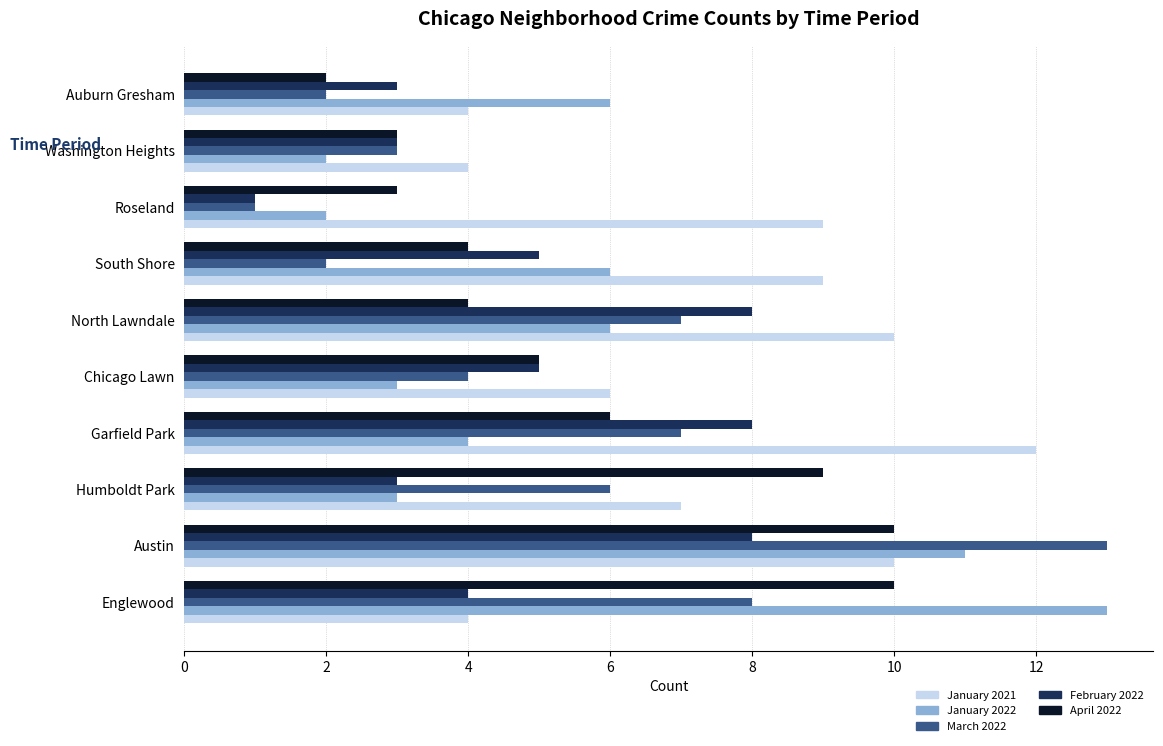

Which series has the largest range (max minus min)?

March 2022